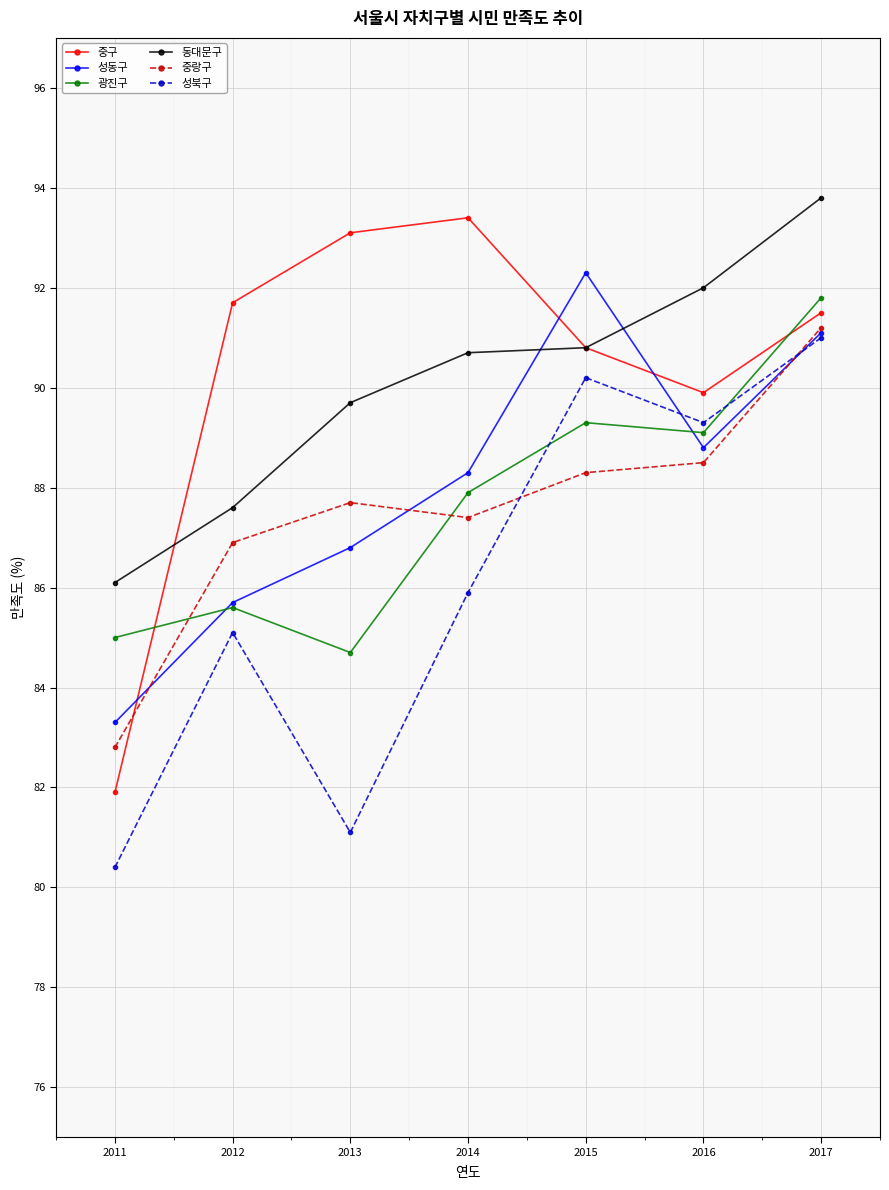

What is the sum of the 광진구 values at 2017 and 2011?

176.8